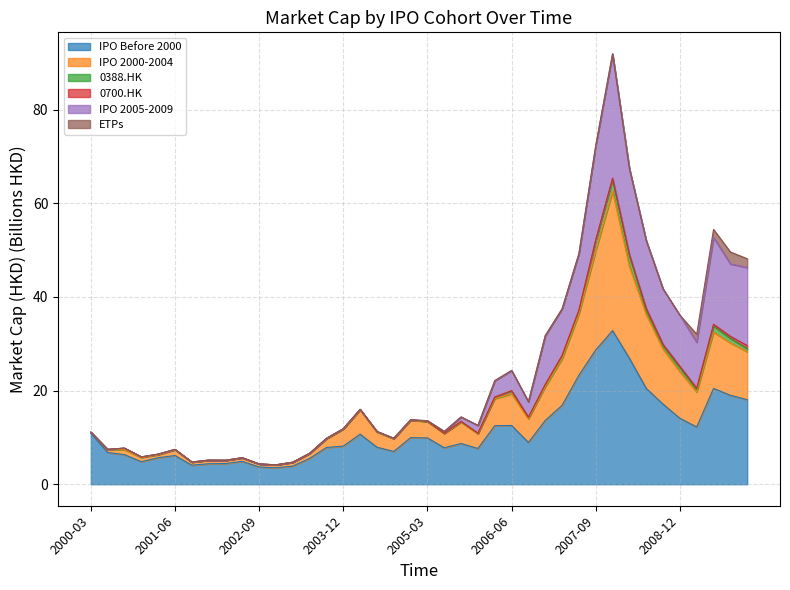

What is the highest value of the IPO Before 2000 series?

32.8